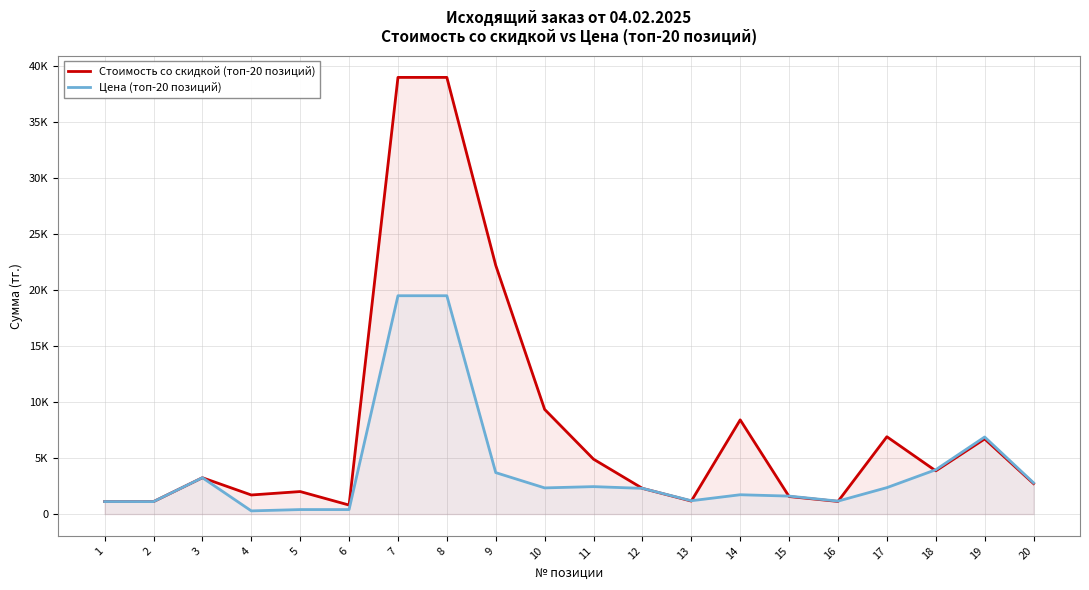

Where is the first local maximum for Цена (топ-20 позиций)?

3